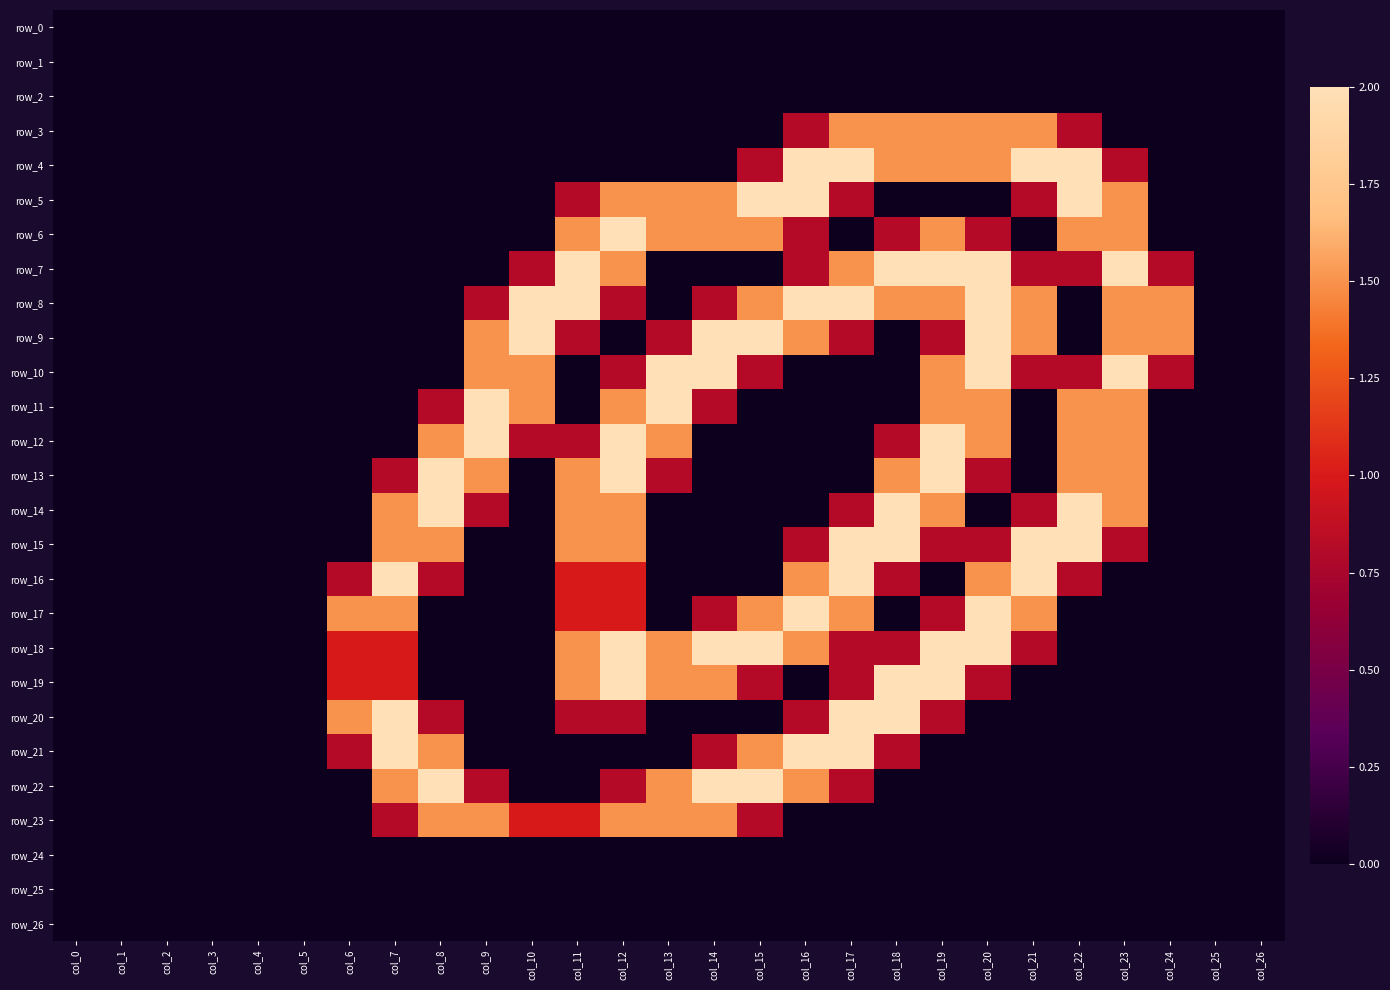

Reading left to right, what are all the values shown in this chart?

row_0: col_0=0.0	col_1=0.0	col_2=0.0	col_3=0.0	col_4=0.0	col_5=0.0	col_6=0.0	col_7=0.0	col_8=0.0	col_9=0.0	col_10=0.0	col_11=0.0	col_12=0.0	col_13=0.0	col_14=0.0	col_15=0.0	col_16=0.0	col_17=0.0	col_18=0.0	col_19=0.0	col_20=0.0	col_21=0.0	col_22=0.0	col_23=0.0	col_24=0.0	col_25=0.0	col_26=0.0
row_1: col_0=0.0	col_1=0.0	col_2=0.0	col_3=0.0	col_4=0.0	col_5=0.0	col_6=0.0	col_7=0.0	col_8=0.0	col_9=0.0	col_10=0.0	col_11=0.0	col_12=0.0	col_13=0.0	col_14=0.0	col_15=0.0	col_16=0.0	col_17=0.0	col_18=0.0	col_19=0.0	col_20=0.0	col_21=0.0	col_22=0.0	col_23=0.0	col_24=0.0	col_25=0.0	col_26=0.0
row_2: col_0=0.0	col_1=0.0	col_2=0.0	col_3=0.0	col_4=0.0	col_5=0.0	col_6=0.0	col_7=0.0	col_8=0.0	col_9=0.0	col_10=0.0	col_11=0.0	col_12=0.0	col_13=0.0	col_14=0.0	col_15=0.0	col_16=0.0	col_17=0.0	col_18=0.0	col_19=0.0	col_20=0.0	col_21=0.0	col_22=0.0	col_23=0.0	col_24=0.0	col_25=0.0	col_26=0.0
row_3: col_0=0.0	col_1=0.0	col_2=0.0	col_3=0.0	col_4=0.0	col_5=0.0	col_6=0.0	col_7=0.0	col_8=0.0	col_9=0.0	col_10=0.0	col_11=0.0	col_12=0.0	col_13=0.0	col_14=0.0	col_15=0.0	col_16=0.8	col_17=1.5	col_18=1.5	col_19=1.5	col_20=1.5	col_21=1.5	col_22=0.8	col_23=0.0	col_24=0.0	col_25=0.0	col_26=0.0
row_4: col_0=0.0	col_1=0.0	col_2=0.0	col_3=0.0	col_4=0.0	col_5=0.0	col_6=0.0	col_7=0.0	col_8=0.0	col_9=0.0	col_10=0.0	col_11=0.0	col_12=0.0	col_13=0.0	col_14=0.0	col_15=0.8	col_16=2.0	col_17=2.0	col_18=1.5	col_19=1.5	col_20=1.5	col_21=2.0	col_22=2.0	col_23=0.8	col_24=0.0	col_25=0.0	col_26=0.0
row_5: col_0=0.0	col_1=0.0	col_2=0.0	col_3=0.0	col_4=0.0	col_5=0.0	col_6=0.0	col_7=0.0	col_8=0.0	col_9=0.0	col_10=0.0	col_11=0.8	col_12=1.5	col_13=1.5	col_14=1.5	col_15=2.0	col_16=2.0	col_17=0.8	col_18=0.0	col_19=0.0	col_20=0.0	col_21=0.8	col_22=2.0	col_23=1.5	col_24=0.0	col_25=0.0	col_26=0.0
row_6: col_0=0.0	col_1=0.0	col_2=0.0	col_3=0.0	col_4=0.0	col_5=0.0	col_6=0.0	col_7=0.0	col_8=0.0	col_9=0.0	col_10=0.0	col_11=1.5	col_12=2.0	col_13=1.5	col_14=1.5	col_15=1.5	col_16=0.8	col_17=0.0	col_18=0.8	col_19=1.5	col_20=0.8	col_21=0.0	col_22=1.5	col_23=1.5	col_24=0.0	col_25=0.0	col_26=0.0
row_7: col_0=0.0	col_1=0.0	col_2=0.0	col_3=0.0	col_4=0.0	col_5=0.0	col_6=0.0	col_7=0.0	col_8=0.0	col_9=0.0	col_10=0.8	col_11=2.0	col_12=1.5	col_13=0.0	col_14=0.0	col_15=0.0	col_16=0.8	col_17=1.5	col_18=2.0	col_19=2.0	col_20=2.0	col_21=0.8	col_22=0.8	col_23=2.0	col_24=0.8	col_25=0.0	col_26=0.0
row_8: col_0=0.0	col_1=0.0	col_2=0.0	col_3=0.0	col_4=0.0	col_5=0.0	col_6=0.0	col_7=0.0	col_8=0.0	col_9=0.8	col_10=2.0	col_11=2.0	col_12=0.8	col_13=0.0	col_14=0.8	col_15=1.5	col_16=2.0	col_17=2.0	col_18=1.5	col_19=1.5	col_20=2.0	col_21=1.5	col_22=0.0	col_23=1.5	col_24=1.5	col_25=0.0	col_26=0.0
row_9: col_0=0.0	col_1=0.0	col_2=0.0	col_3=0.0	col_4=0.0	col_5=0.0	col_6=0.0	col_7=0.0	col_8=0.0	col_9=1.5	col_10=2.0	col_11=0.8	col_12=0.0	col_13=0.8	col_14=2.0	col_15=2.0	col_16=1.5	col_17=0.8	col_18=0.0	col_19=0.8	col_20=2.0	col_21=1.5	col_22=0.0	col_23=1.5	col_24=1.5	col_25=0.0	col_26=0.0
row_10: col_0=0.0	col_1=0.0	col_2=0.0	col_3=0.0	col_4=0.0	col_5=0.0	col_6=0.0	col_7=0.0	col_8=0.0	col_9=1.5	col_10=1.5	col_11=0.0	col_12=0.8	col_13=2.0	col_14=2.0	col_15=0.8	col_16=0.0	col_17=0.0	col_18=0.0	col_19=1.5	col_20=2.0	col_21=0.8	col_22=0.8	col_23=2.0	col_24=0.8	col_25=0.0	col_26=0.0
row_11: col_0=0.0	col_1=0.0	col_2=0.0	col_3=0.0	col_4=0.0	col_5=0.0	col_6=0.0	col_7=0.0	col_8=0.8	col_9=2.0	col_10=1.5	col_11=0.0	col_12=1.5	col_13=2.0	col_14=0.8	col_15=0.0	col_16=0.0	col_17=0.0	col_18=0.0	col_19=1.5	col_20=1.5	col_21=0.0	col_22=1.5	col_23=1.5	col_24=0.0	col_25=0.0	col_26=0.0
row_12: col_0=0.0	col_1=0.0	col_2=0.0	col_3=0.0	col_4=0.0	col_5=0.0	col_6=0.0	col_7=0.0	col_8=1.5	col_9=2.0	col_10=0.8	col_11=0.8	col_12=2.0	col_13=1.5	col_14=0.0	col_15=0.0	col_16=0.0	col_17=0.0	col_18=0.8	col_19=2.0	col_20=1.5	col_21=0.0	col_22=1.5	col_23=1.5	col_24=0.0	col_25=0.0	col_26=0.0
row_13: col_0=0.0	col_1=0.0	col_2=0.0	col_3=0.0	col_4=0.0	col_5=0.0	col_6=0.0	col_7=0.8	col_8=2.0	col_9=1.5	col_10=0.0	col_11=1.5	col_12=2.0	col_13=0.8	col_14=0.0	col_15=0.0	col_16=0.0	col_17=0.0	col_18=1.5	col_19=2.0	col_20=0.8	col_21=0.0	col_22=1.5	col_23=1.5	col_24=0.0	col_25=0.0	col_26=0.0
row_14: col_0=0.0	col_1=0.0	col_2=0.0	col_3=0.0	col_4=0.0	col_5=0.0	col_6=0.0	col_7=1.5	col_8=2.0	col_9=0.8	col_10=0.0	col_11=1.5	col_12=1.5	col_13=0.0	col_14=0.0	col_15=0.0	col_16=0.0	col_17=0.8	col_18=2.0	col_19=1.5	col_20=0.0	col_21=0.8	col_22=2.0	col_23=1.5	col_24=0.0	col_25=0.0	col_26=0.0
row_15: col_0=0.0	col_1=0.0	col_2=0.0	col_3=0.0	col_4=0.0	col_5=0.0	col_6=0.0	col_7=1.5	col_8=1.5	col_9=0.0	col_10=0.0	col_11=1.5	col_12=1.5	col_13=0.0	col_14=0.0	col_15=0.0	col_16=0.8	col_17=2.0	col_18=2.0	col_19=0.8	col_20=0.8	col_21=2.0	col_22=2.0	col_23=0.8	col_24=0.0	col_25=0.0	col_26=0.0
row_16: col_0=0.0	col_1=0.0	col_2=0.0	col_3=0.0	col_4=0.0	col_5=0.0	col_6=0.8	col_7=2.0	col_8=0.8	col_9=0.0	col_10=0.0	col_11=1.0	col_12=1.0	col_13=0.0	col_14=0.0	col_15=0.0	col_16=1.5	col_17=2.0	col_18=0.8	col_19=0.0	col_20=1.5	col_21=2.0	col_22=0.8	col_23=0.0	col_24=0.0	col_25=0.0	col_26=0.0
row_17: col_0=0.0	col_1=0.0	col_2=0.0	col_3=0.0	col_4=0.0	col_5=0.0	col_6=1.5	col_7=1.5	col_8=0.0	col_9=0.0	col_10=0.0	col_11=1.0	col_12=1.0	col_13=0.0	col_14=0.8	col_15=1.5	col_16=2.0	col_17=1.5	col_18=0.0	col_19=0.8	col_20=2.0	col_21=1.5	col_22=0.0	col_23=0.0	col_24=0.0	col_25=0.0	col_26=0.0
row_18: col_0=0.0	col_1=0.0	col_2=0.0	col_3=0.0	col_4=0.0	col_5=0.0	col_6=1.0	col_7=1.0	col_8=0.0	col_9=0.0	col_10=0.0	col_11=1.5	col_12=2.0	col_13=1.5	col_14=2.0	col_15=2.0	col_16=1.5	col_17=0.8	col_18=0.8	col_19=2.0	col_20=2.0	col_21=0.8	col_22=0.0	col_23=0.0	col_24=0.0	col_25=0.0	col_26=0.0
row_19: col_0=0.0	col_1=0.0	col_2=0.0	col_3=0.0	col_4=0.0	col_5=0.0	col_6=1.0	col_7=1.0	col_8=0.0	col_9=0.0	col_10=0.0	col_11=1.5	col_12=2.0	col_13=1.5	col_14=1.5	col_15=0.8	col_16=0.0	col_17=0.8	col_18=2.0	col_19=2.0	col_20=0.8	col_21=0.0	col_22=0.0	col_23=0.0	col_24=0.0	col_25=0.0	col_26=0.0
row_20: col_0=0.0	col_1=0.0	col_2=0.0	col_3=0.0	col_4=0.0	col_5=0.0	col_6=1.5	col_7=2.0	col_8=0.8	col_9=0.0	col_10=0.0	col_11=0.8	col_12=0.8	col_13=0.0	col_14=0.0	col_15=0.0	col_16=0.8	col_17=2.0	col_18=2.0	col_19=0.8	col_20=0.0	col_21=0.0	col_22=0.0	col_23=0.0	col_24=0.0	col_25=0.0	col_26=0.0
row_21: col_0=0.0	col_1=0.0	col_2=0.0	col_3=0.0	col_4=0.0	col_5=0.0	col_6=0.8	col_7=2.0	col_8=1.5	col_9=0.0	col_10=0.0	col_11=0.0	col_12=0.0	col_13=0.0	col_14=0.8	col_15=1.5	col_16=2.0	col_17=2.0	col_18=0.8	col_19=0.0	col_20=0.0	col_21=0.0	col_22=0.0	col_23=0.0	col_24=0.0	col_25=0.0	col_26=0.0
row_22: col_0=0.0	col_1=0.0	col_2=0.0	col_3=0.0	col_4=0.0	col_5=0.0	col_6=0.0	col_7=1.5	col_8=2.0	col_9=0.8	col_10=0.0	col_11=0.0	col_12=0.8	col_13=1.5	col_14=2.0	col_15=2.0	col_16=1.5	col_17=0.8	col_18=0.0	col_19=0.0	col_20=0.0	col_21=0.0	col_22=0.0	col_23=0.0	col_24=0.0	col_25=0.0	col_26=0.0
row_23: col_0=0.0	col_1=0.0	col_2=0.0	col_3=0.0	col_4=0.0	col_5=0.0	col_6=0.0	col_7=0.8	col_8=1.5	col_9=1.5	col_10=1.0	col_11=1.0	col_12=1.5	col_13=1.5	col_14=1.5	col_15=0.8	col_16=0.0	col_17=0.0	col_18=0.0	col_19=0.0	col_20=0.0	col_21=0.0	col_22=0.0	col_23=0.0	col_24=0.0	col_25=0.0	col_26=0.0
row_24: col_0=0.0	col_1=0.0	col_2=0.0	col_3=0.0	col_4=0.0	col_5=0.0	col_6=0.0	col_7=0.0	col_8=0.0	col_9=0.0	col_10=0.0	col_11=0.0	col_12=0.0	col_13=0.0	col_14=0.0	col_15=0.0	col_16=0.0	col_17=0.0	col_18=0.0	col_19=0.0	col_20=0.0	col_21=0.0	col_22=0.0	col_23=0.0	col_24=0.0	col_25=0.0	col_26=0.0
row_25: col_0=0.0	col_1=0.0	col_2=0.0	col_3=0.0	col_4=0.0	col_5=0.0	col_6=0.0	col_7=0.0	col_8=0.0	col_9=0.0	col_10=0.0	col_11=0.0	col_12=0.0	col_13=0.0	col_14=0.0	col_15=0.0	col_16=0.0	col_17=0.0	col_18=0.0	col_19=0.0	col_20=0.0	col_21=0.0	col_22=0.0	col_23=0.0	col_24=0.0	col_25=0.0	col_26=0.0
row_26: col_0=0.0	col_1=0.0	col_2=0.0	col_3=0.0	col_4=0.0	col_5=0.0	col_6=0.0	col_7=0.0	col_8=0.0	col_9=0.0	col_10=0.0	col_11=0.0	col_12=0.0	col_13=0.0	col_14=0.0	col_15=0.0	col_16=0.0	col_17=0.0	col_18=0.0	col_19=0.0	col_20=0.0	col_21=0.0	col_22=0.0	col_23=0.0	col_24=0.0	col_25=0.0	col_26=0.0